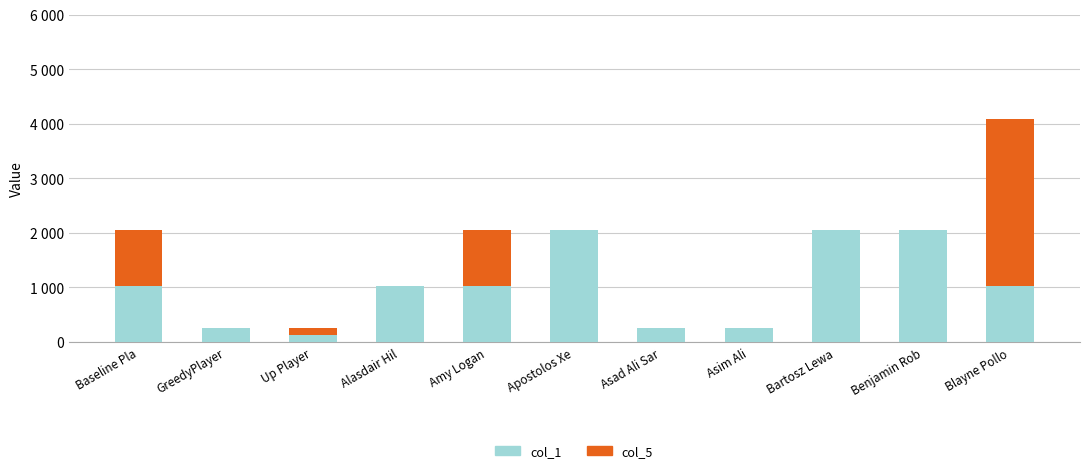

The value of col_1 (primary) at Apostolos Xe is 2048. True or false?

True